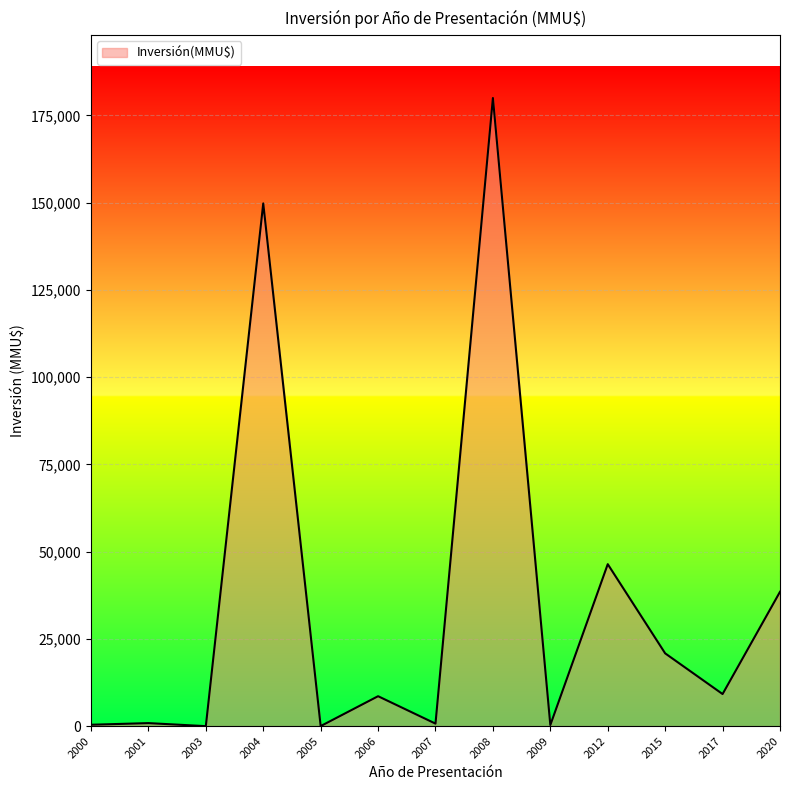

What is the change in value from 2006 to 2012?

+37837